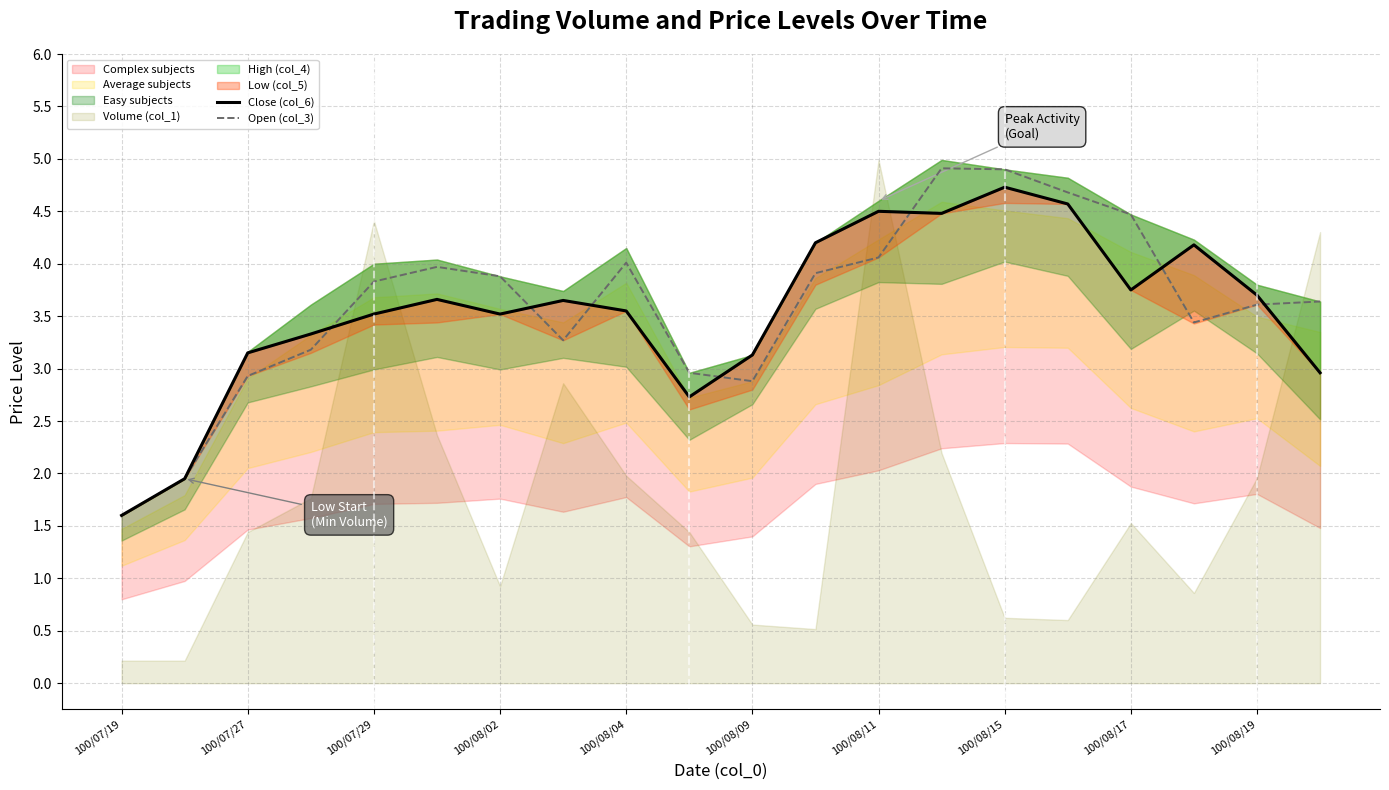

After their last crossing, which series has the higher values: Open (col_3) or Close (col_6)?

Open (col_3)